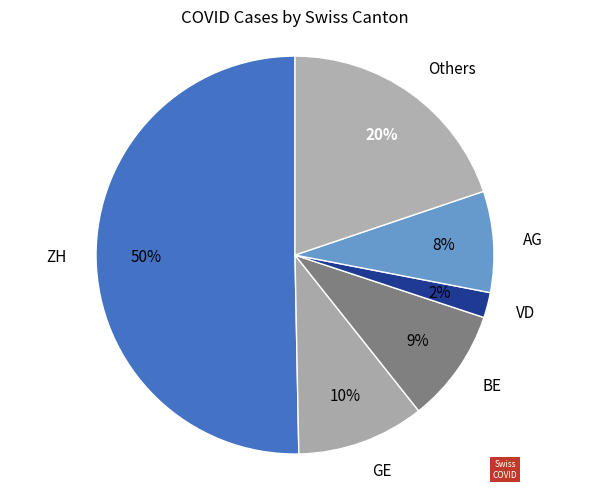

Which has a higher value, AG or BE?

BE